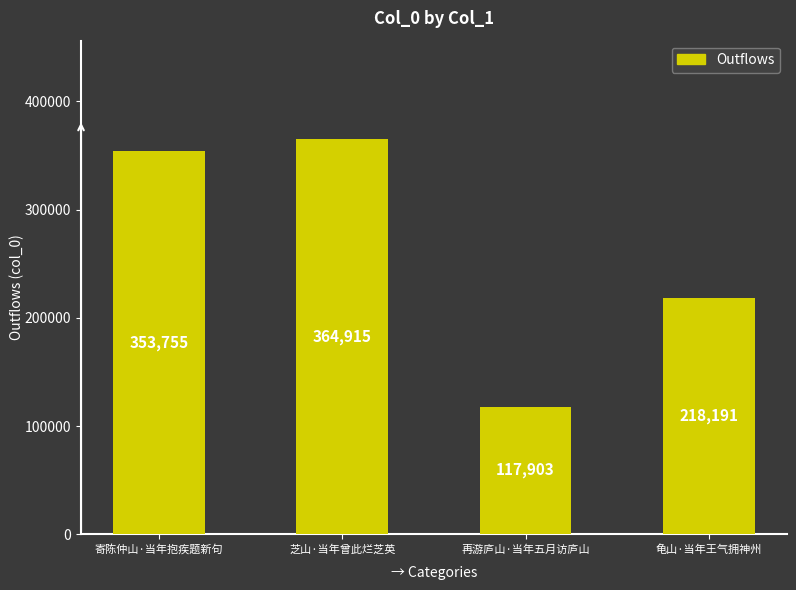

How many values are below 353755?

2